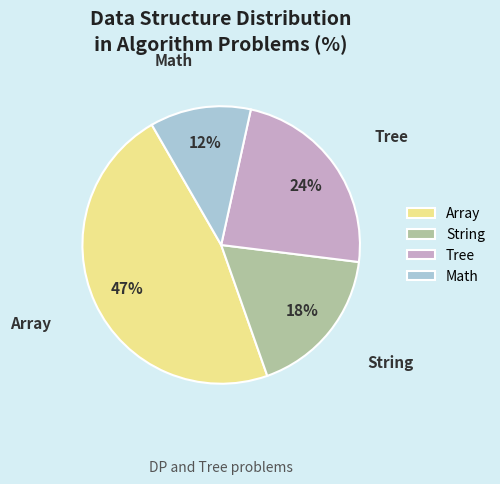

Is Tree the majority of the pie?

No